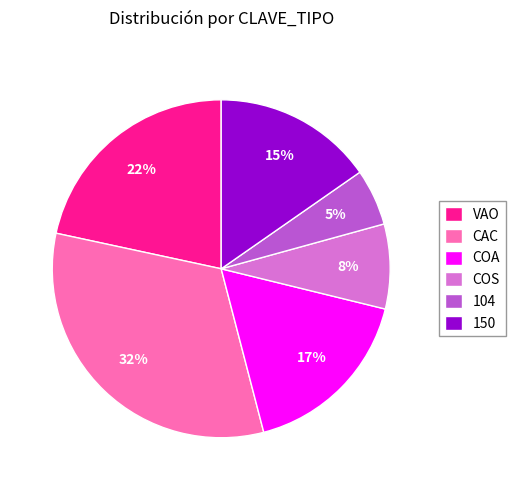

Is it true that 104 is 14% of the pie?

False